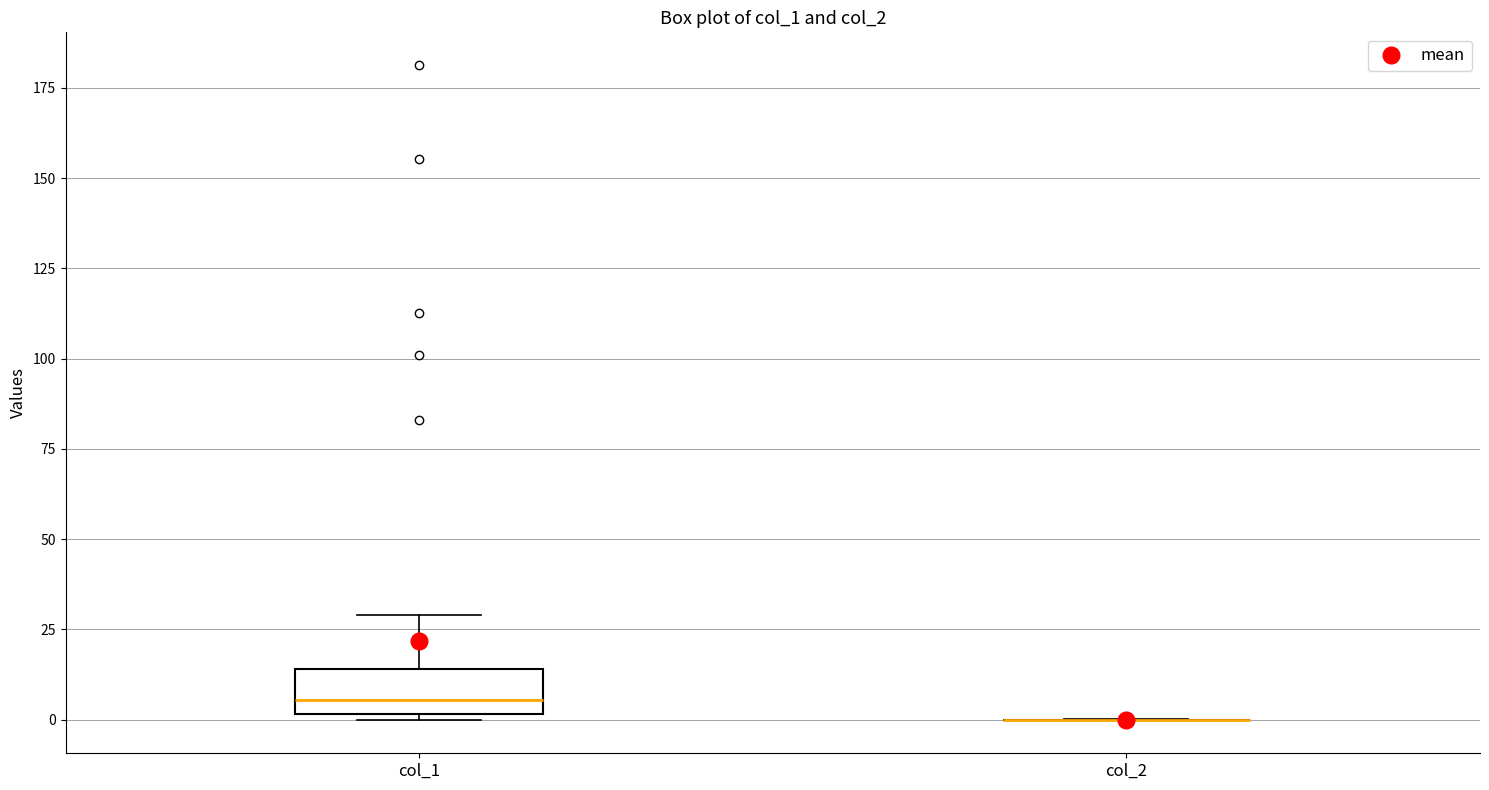

Which box is the tallest, from its lower edge to its upper edge?

col_1